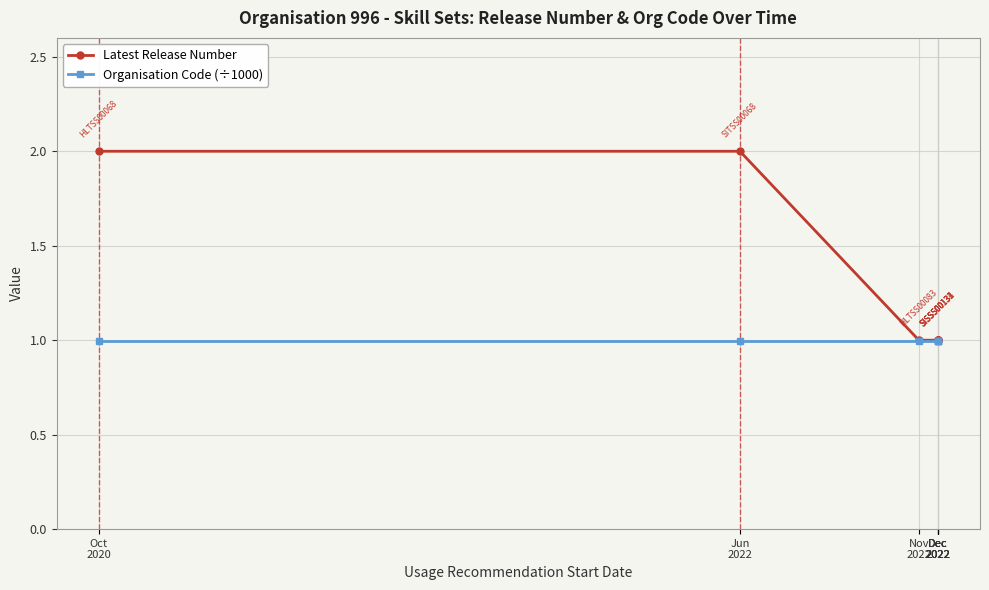

Which series changed the most between Dec
2022 and Dec
2022?

Latest Release Number